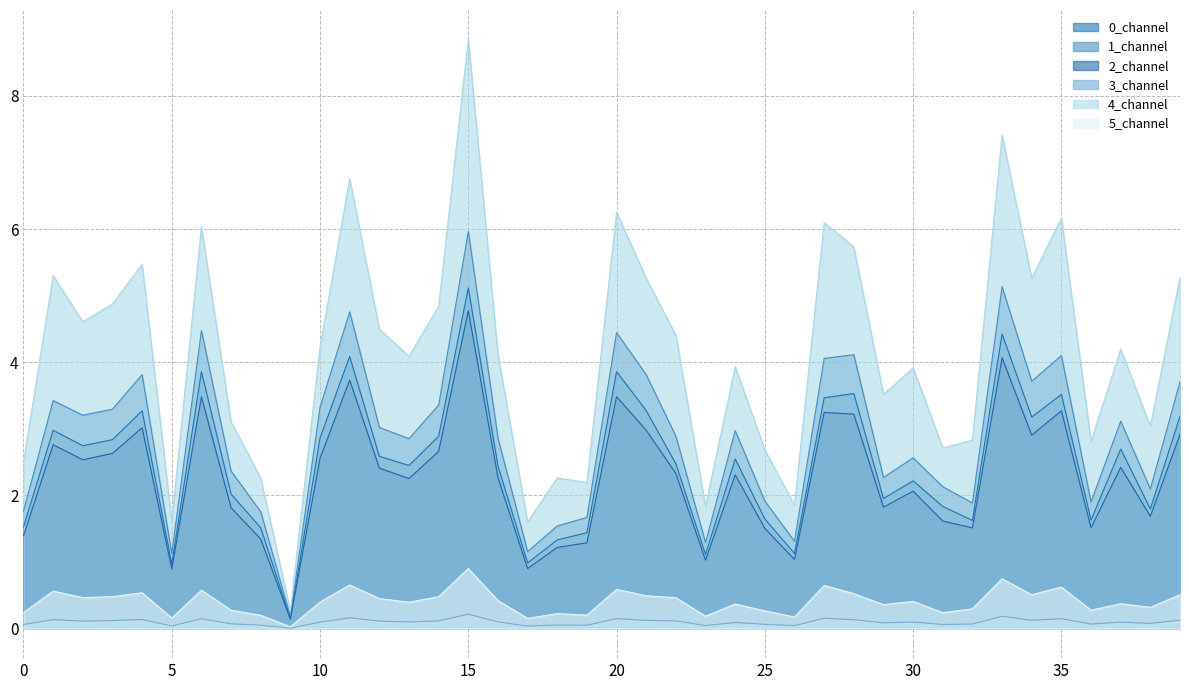

What is the average value of the 2_channel series?

2.3